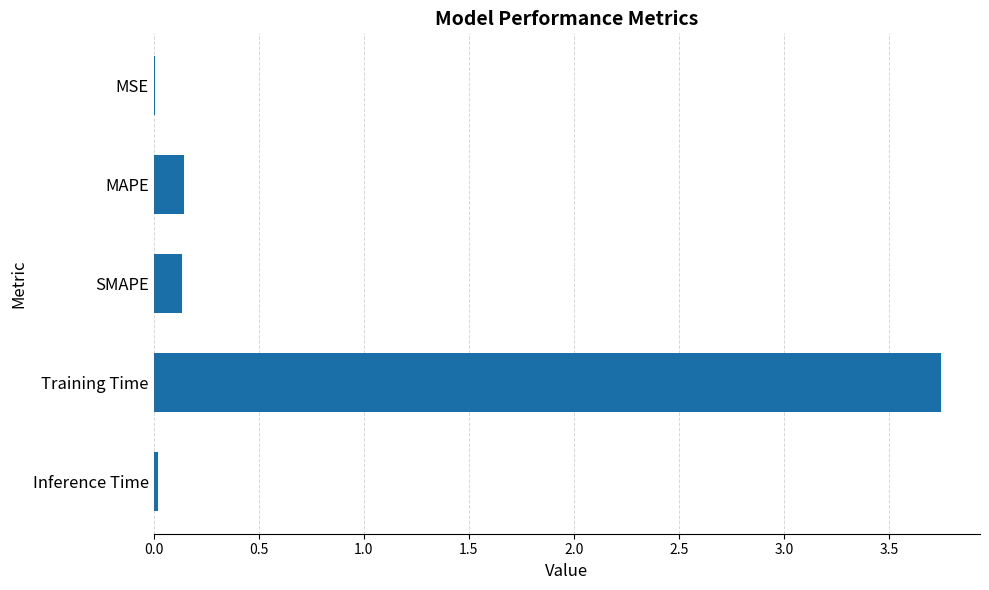

The chart shows a value of 2.6 at Training Time. True or false?

False